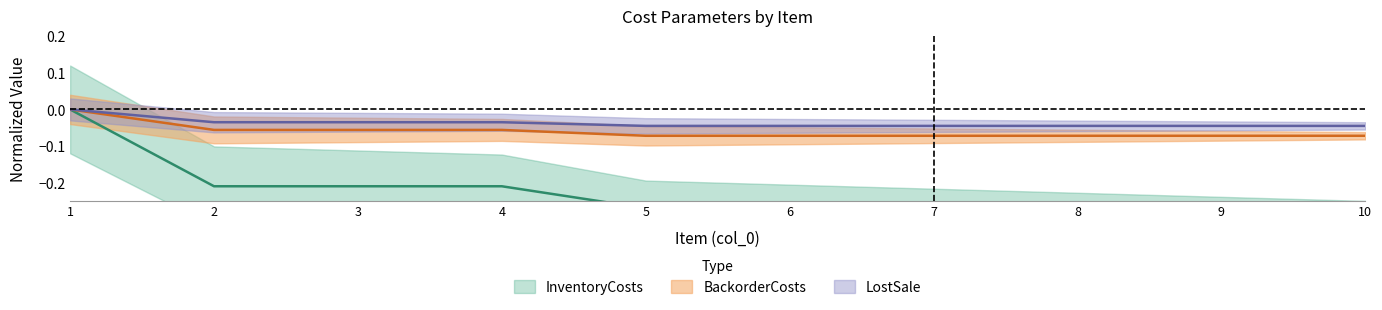

True or false: InventoryCosts has a value of 0.0 at 1.

True